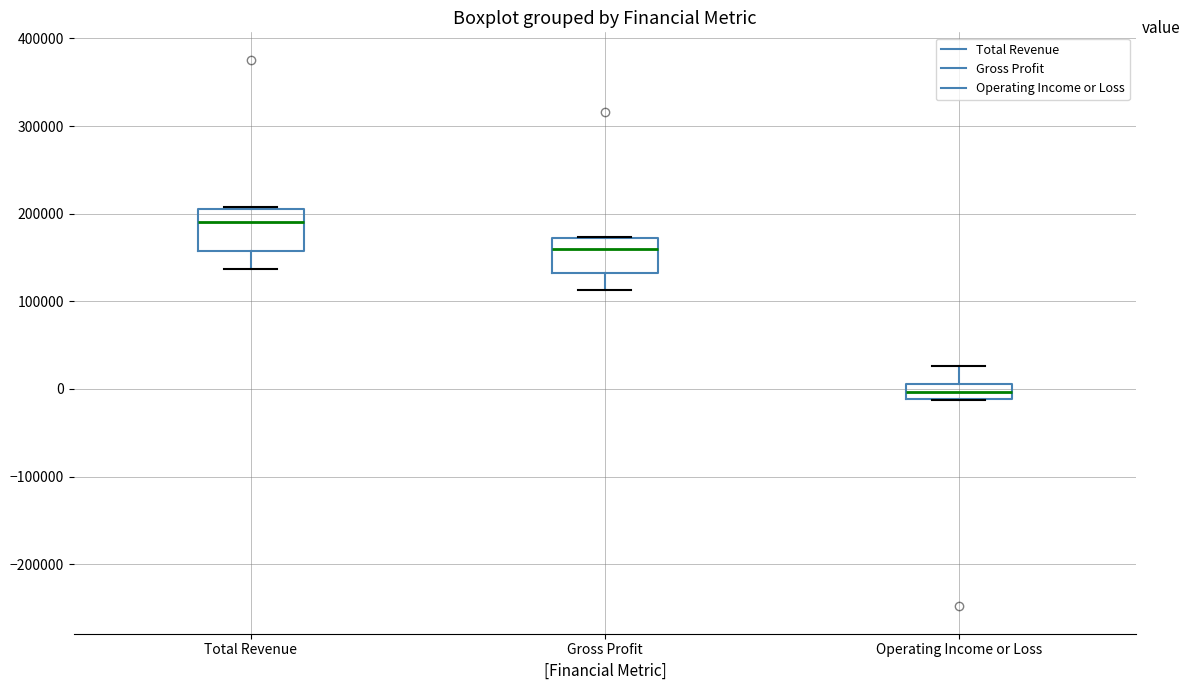

Reading left to right, transcribe this box plot: for each box, give where its median line is, the range the box spans, and where its two whiskers end, as read against the y-axis. The values are not printed on the chart, so give them approximately, as read against the axis.

Total Revenue: median 190000, box 160000 to 210000, whiskers 140000 to 210000
Gross Profit: median 160000, box 130000 to 170000, whiskers 110000 to 170000
Operating Income or Loss: median 0, box -10000 to 10000, whiskers -10000 to 30000